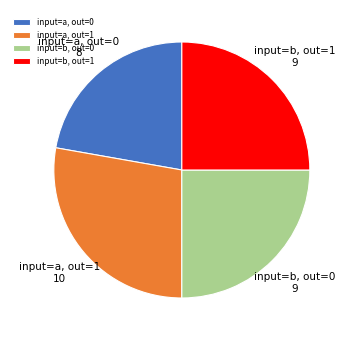

Between input=a, out=1 and input=b, out=0, which is larger?

input=a, out=1